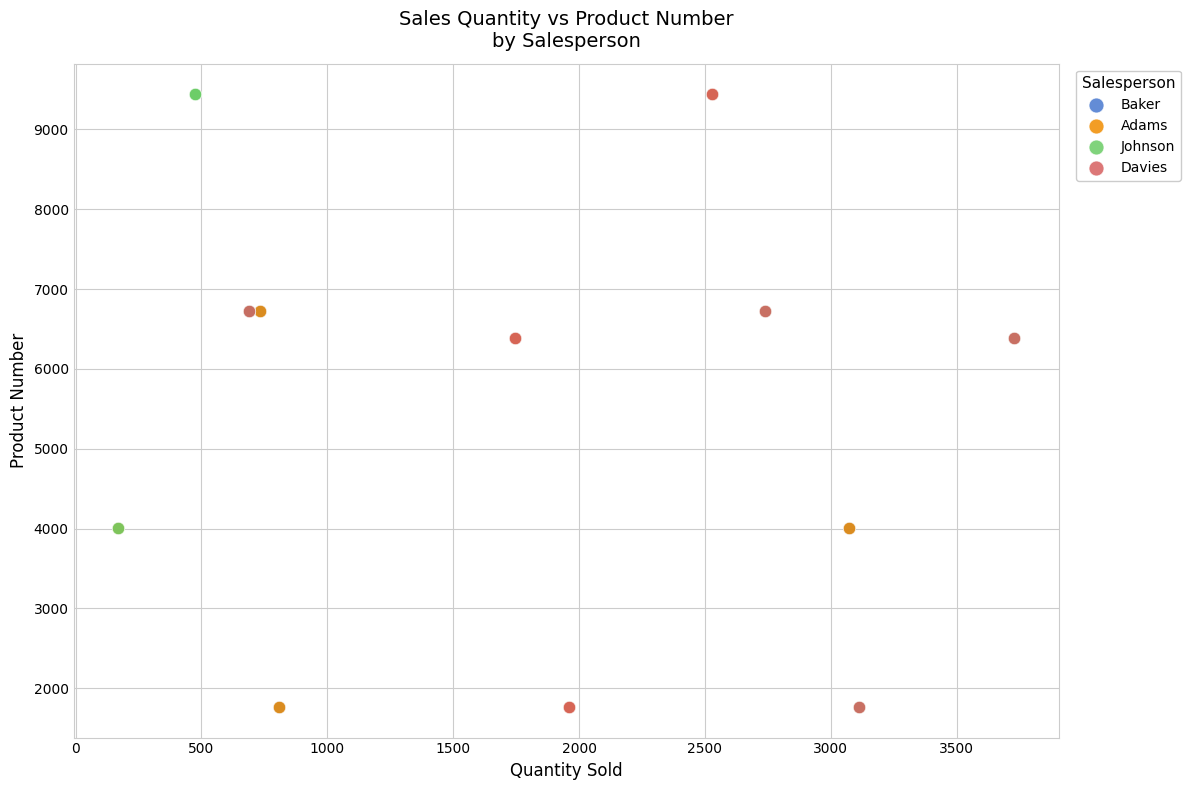

What are all the series names shown in the legend?

Baker, Adams, Johnson, Davies